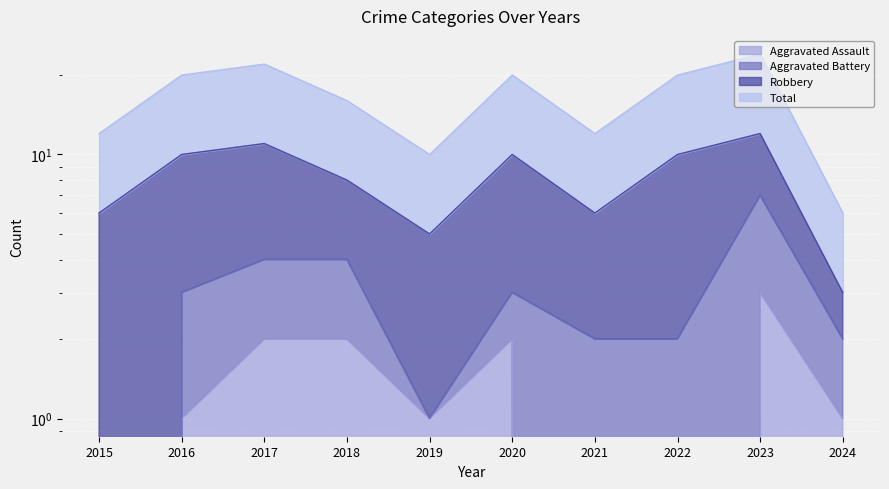

List the labels in order of Aggravated Assault value, smallest first.

2015, 2021, 2022, 2016, 2019, 2024, 2017, 2018, 2020, 2023